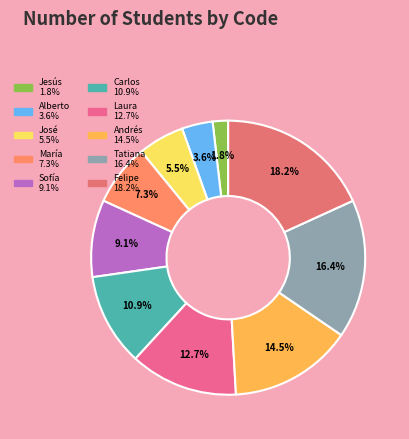

What is the total percentage of Laura and María?

20.0%